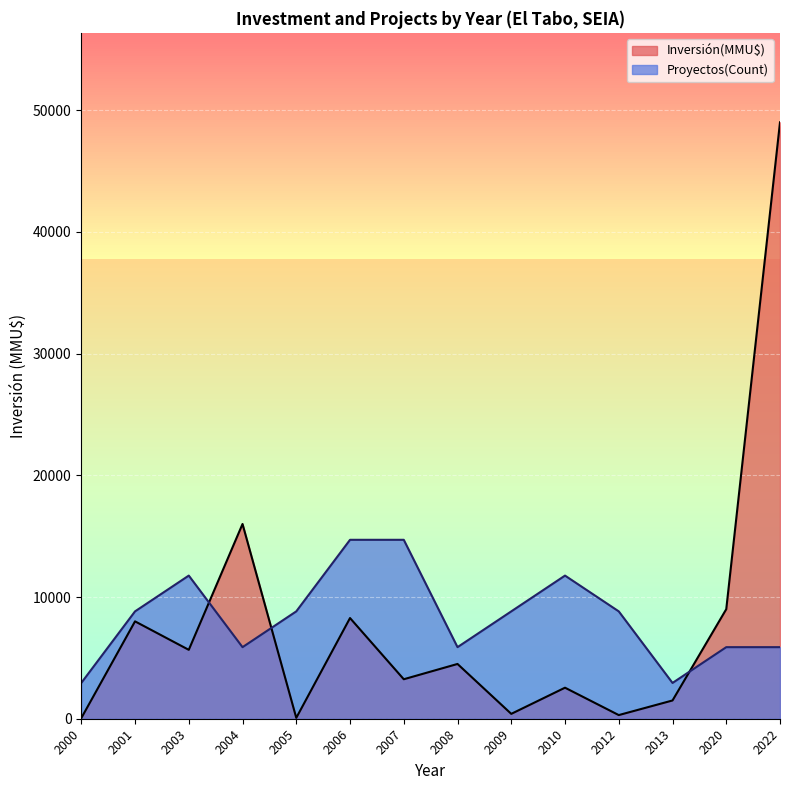

List the series in order of their peak value, highest first.

Inversión(MMU$), Proyectos(Count)